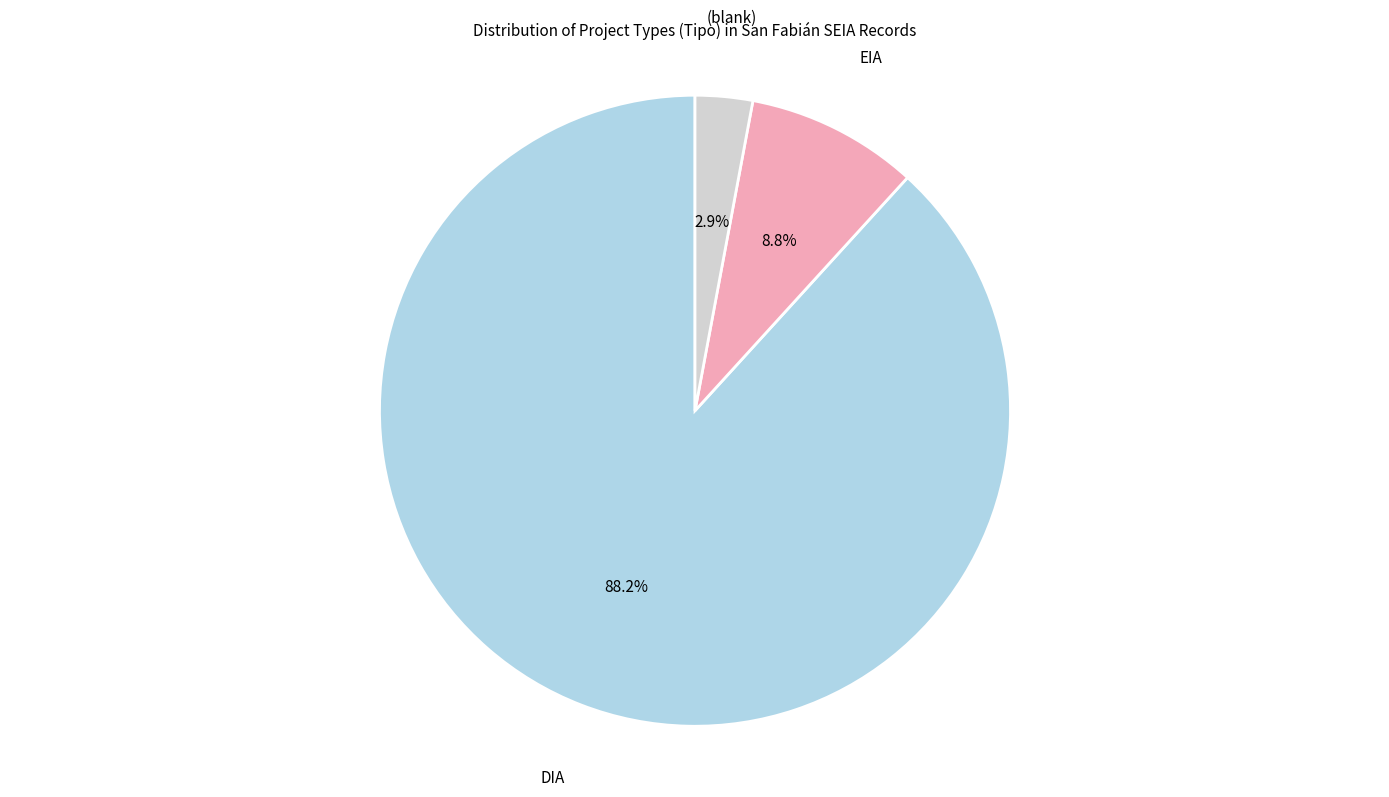

Count the number of slices in the pie.

3